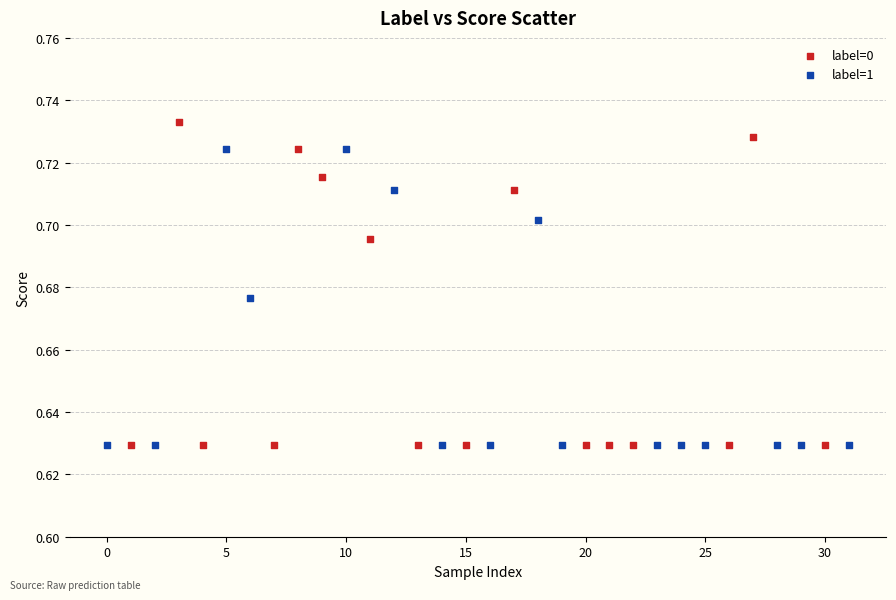

Which series has the largest Y range (max minus min)?

label=0